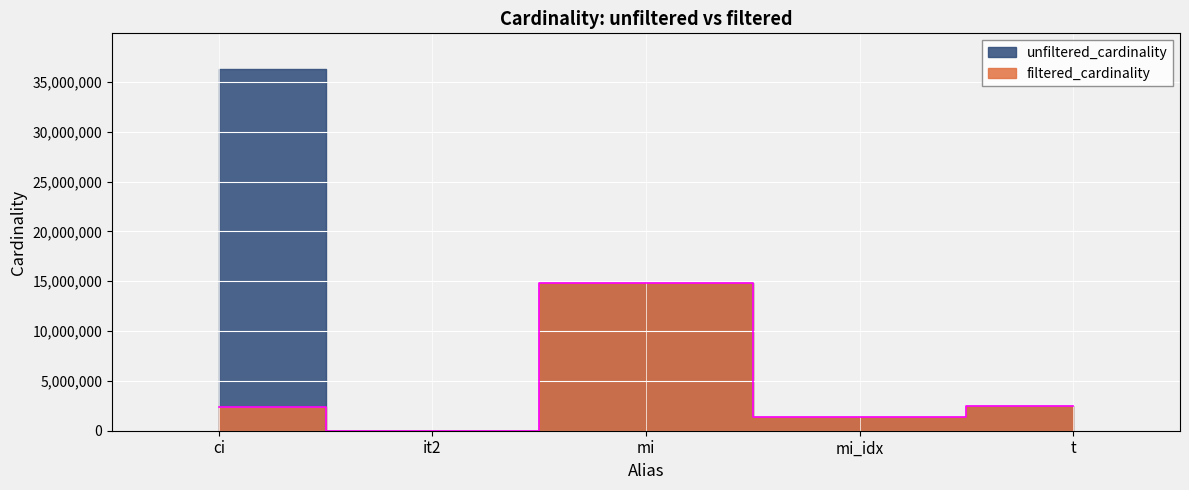

What is the value of the 3rd point from the left?

14835720